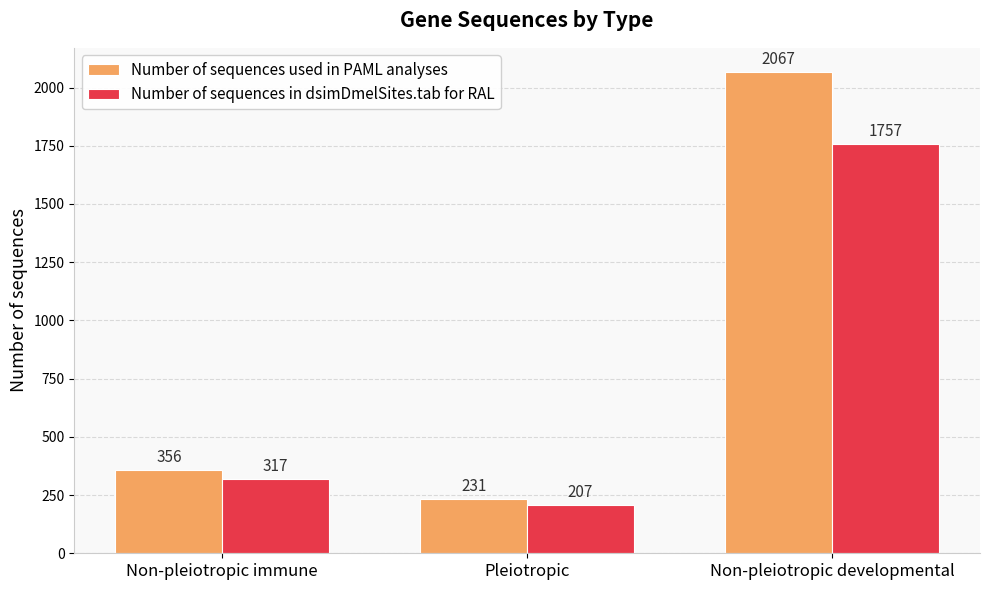

What value does the Number of sequences in dsimDmelSites.tab for RAL series have at Pleiotropic, to the nearest 10?

210